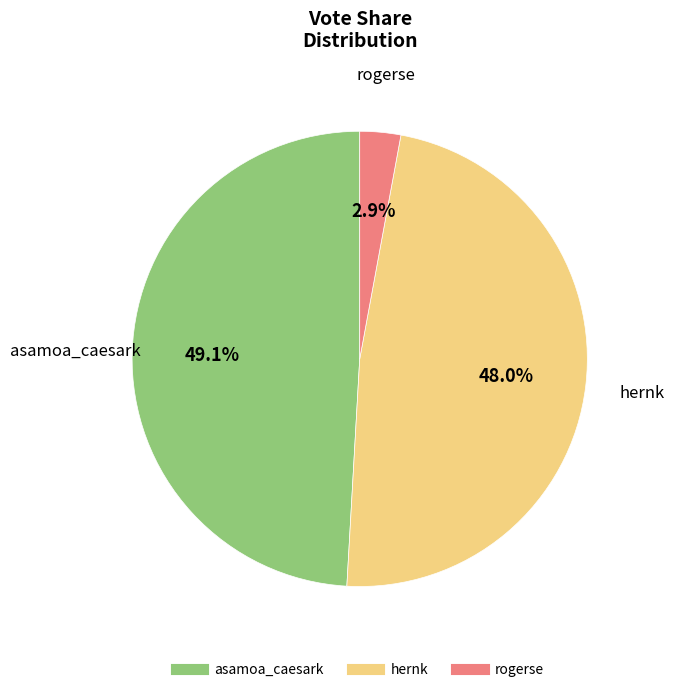

What is the largest slice in the pie chart?

asamoa_caesark